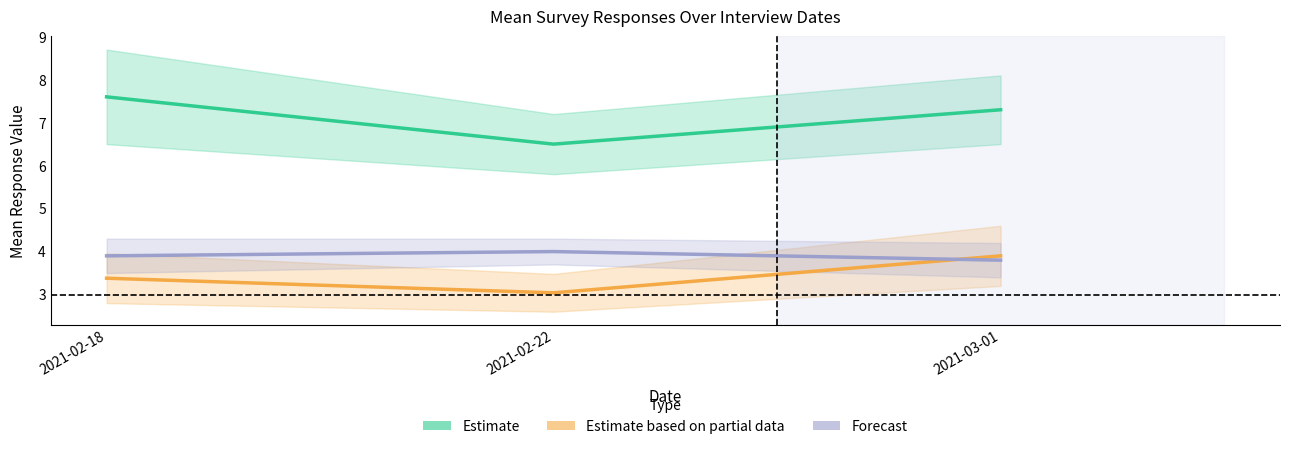

Rank the series at 2021-03-01 from highest to lowest value.

Estimate (CC01_02 mean), Estimate based on partial data (CC01_03 mean), Forecast (DD10_04 mean)